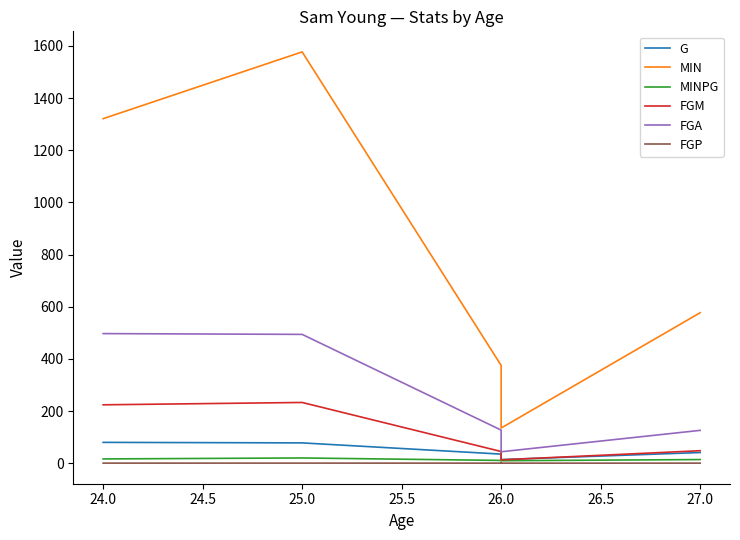

True or false: FGA has more than 0 interior local peaks.

False